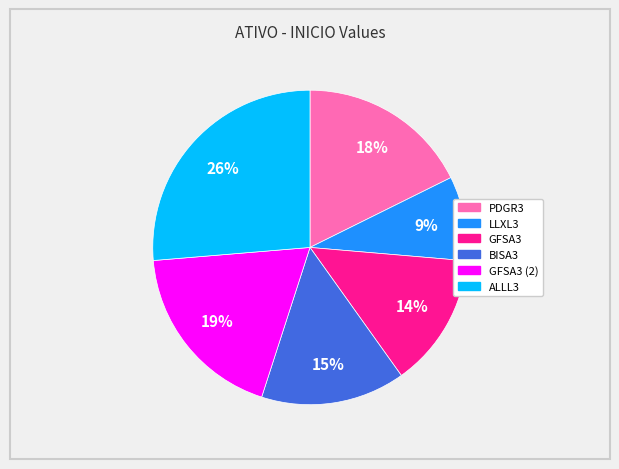

Which slice is the smallest?

LLXL3